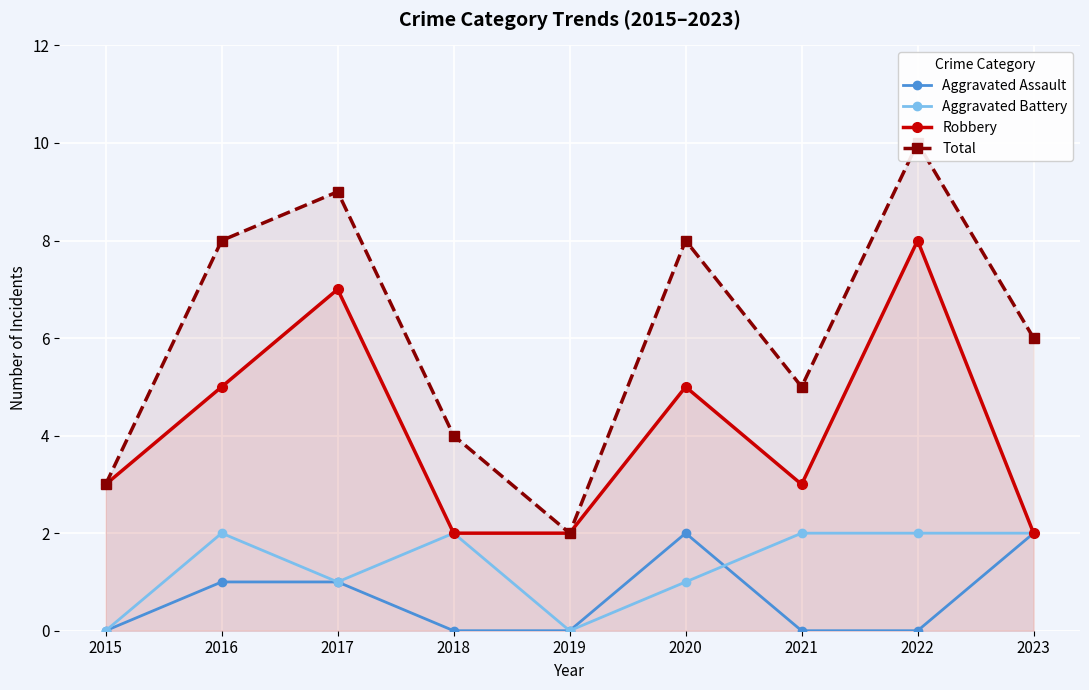

Which series changed the most between 2017 and 2020?

Robbery